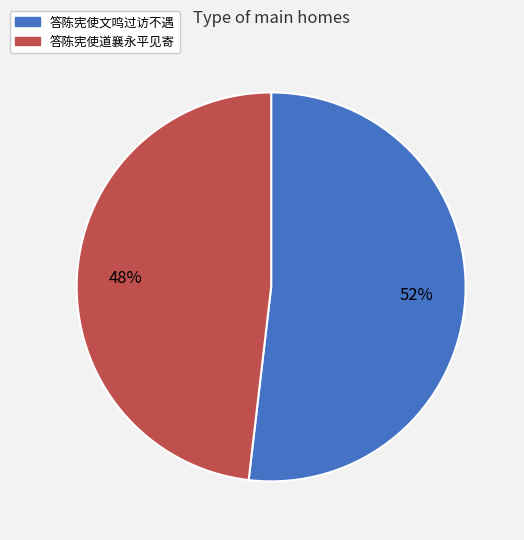

Is it true that 答陈宪使文鸣过访不遇 is 52% of the pie?

True